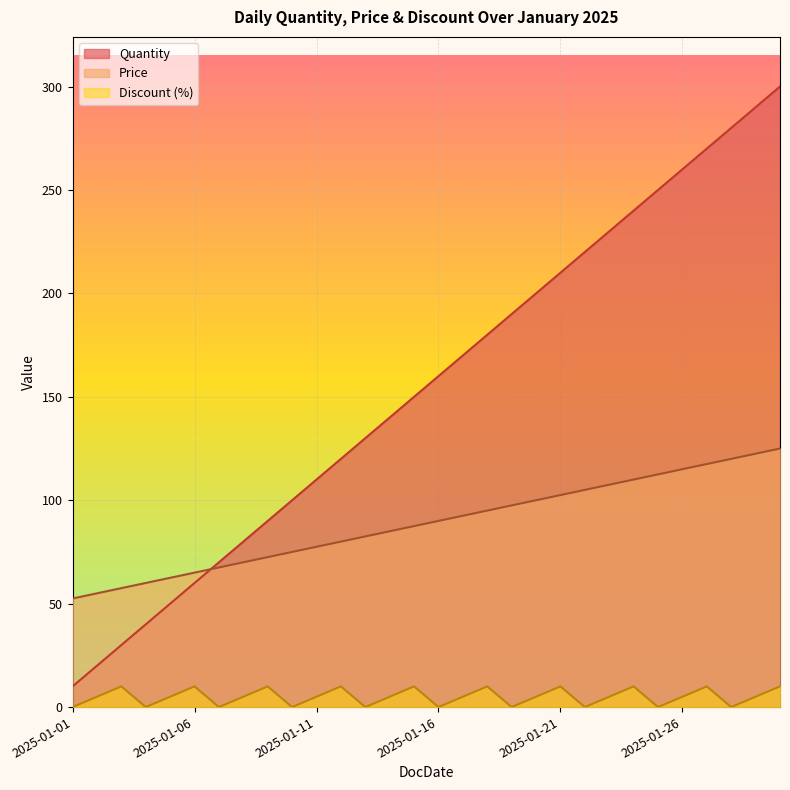

Where does the Price series first go above 90?

2025-01-17